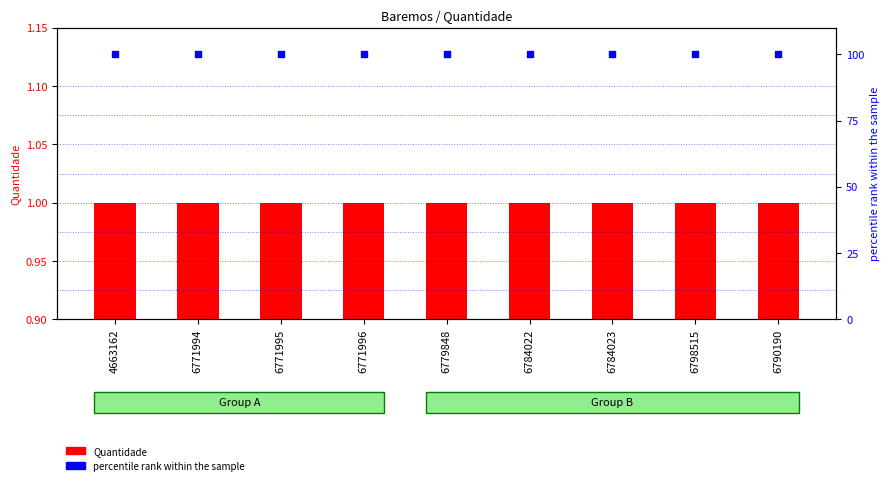

Which series has the largest Y range (max minus min)?

Quantidade